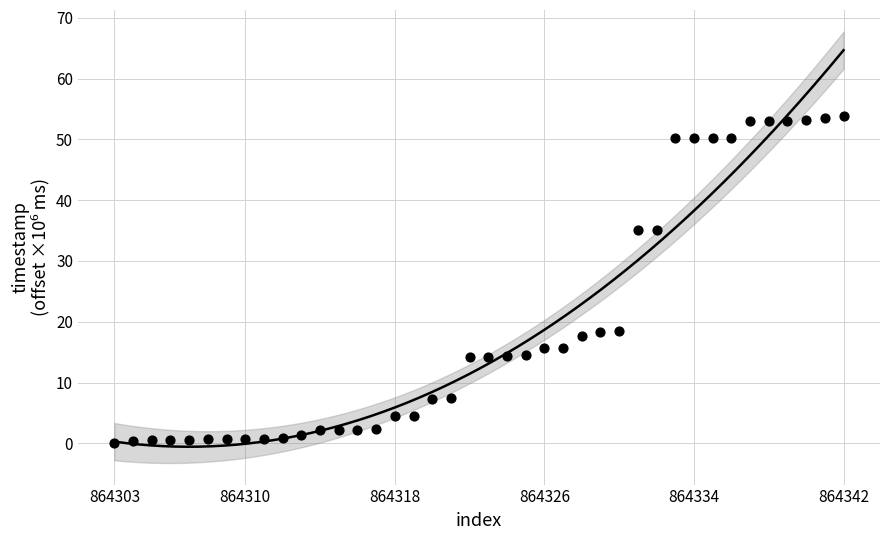

What is the range of X values (max minus min)?

39.0